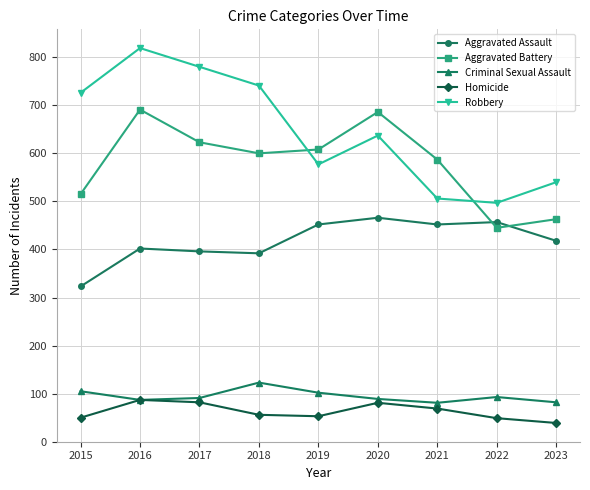

What are all the series names shown in the legend?

Aggravated Assault, Aggravated Battery, Criminal Sexual Assault, Homicide, Robbery